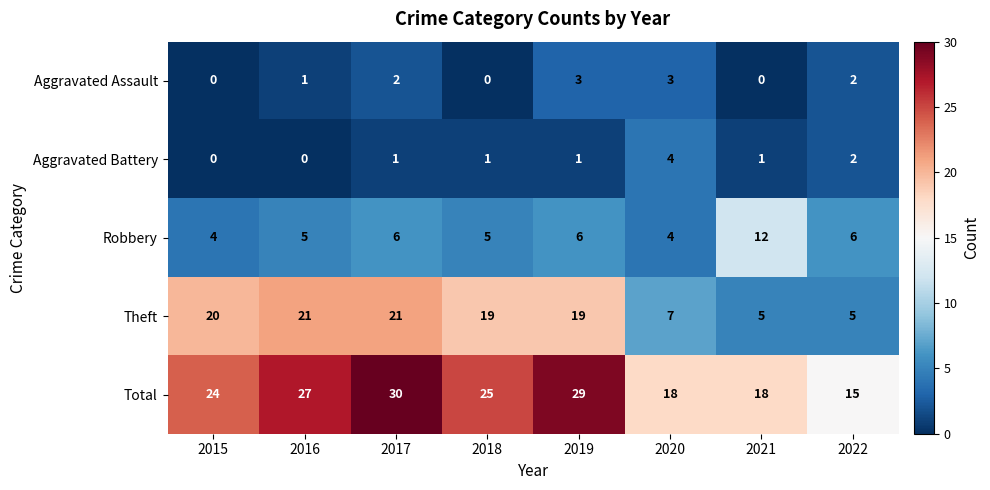

List the series in order of their peak value, highest first.

Total, Theft, Robbery, Aggravated Battery, Aggravated Assault